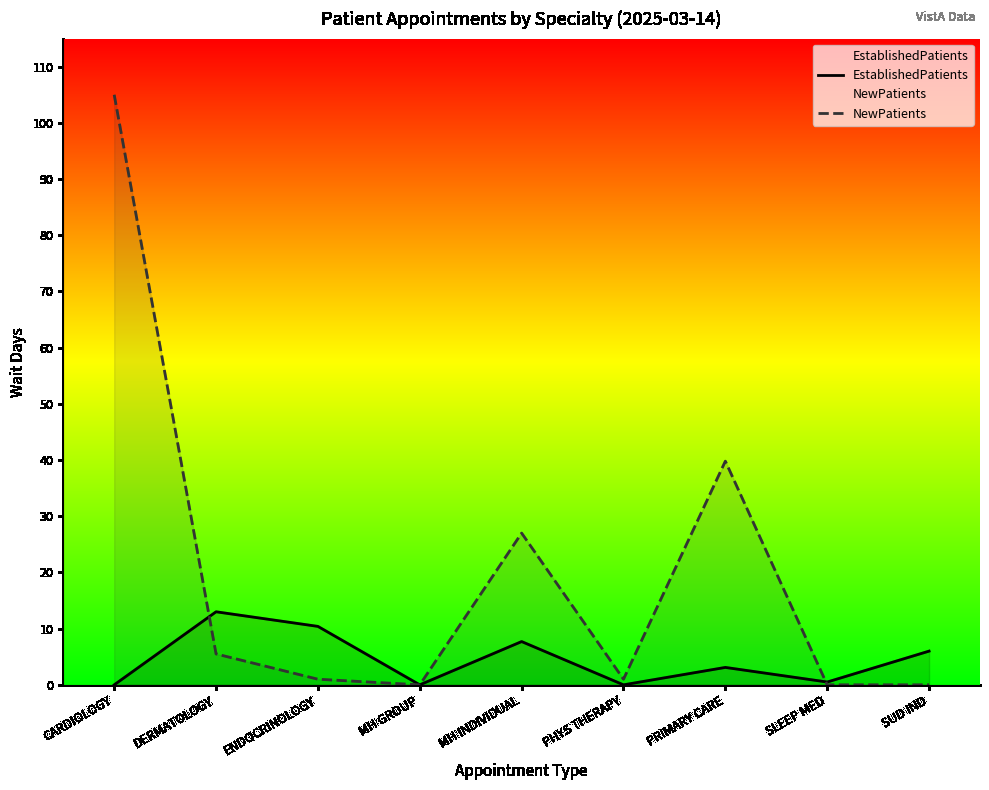

What is the label of the 1st point from the left?

CARDIOLOGY